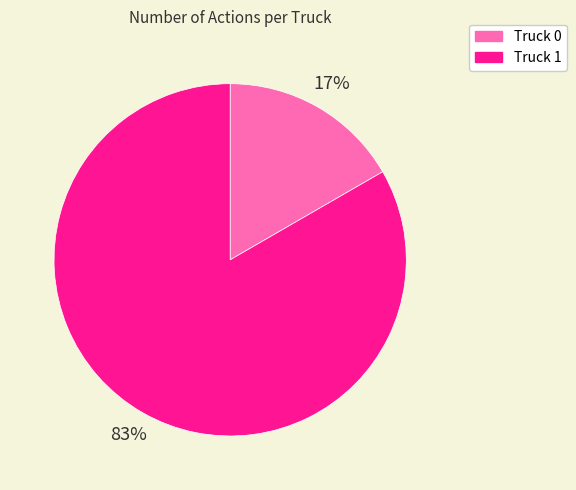

The Truck 0 slice represents 4% of the pie. True or false?

False